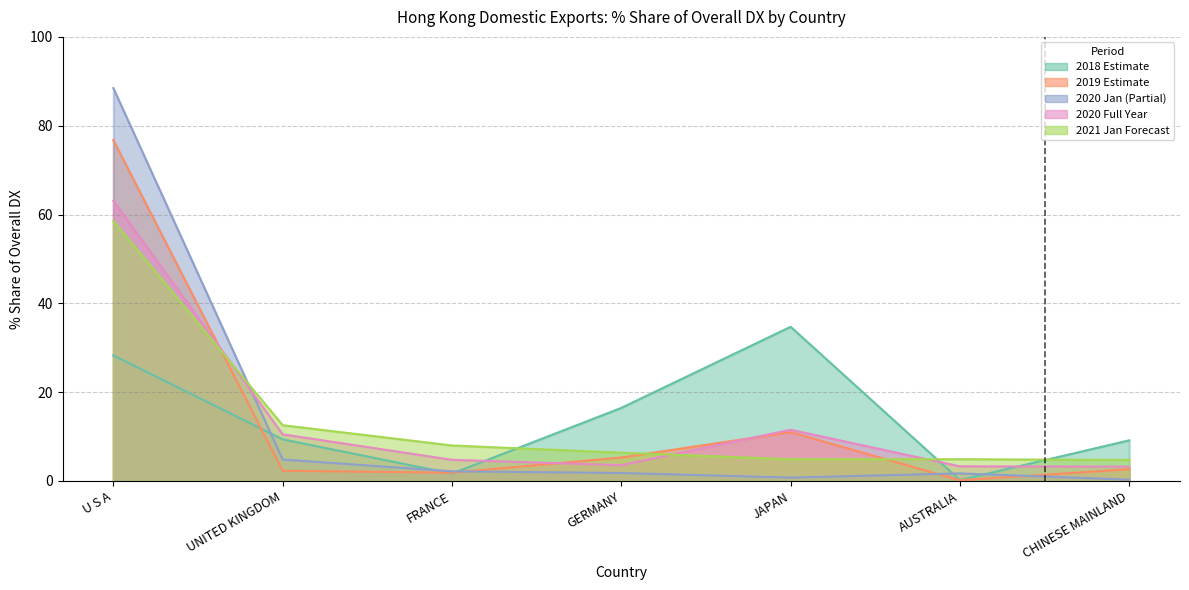

List the labels in order of 202101_% Share value, smallest first.

CHINESE MAINLAND, JAPAN, AUSTRALIA, GERMANY, FRANCE, UNITED KINGDOM, U S A